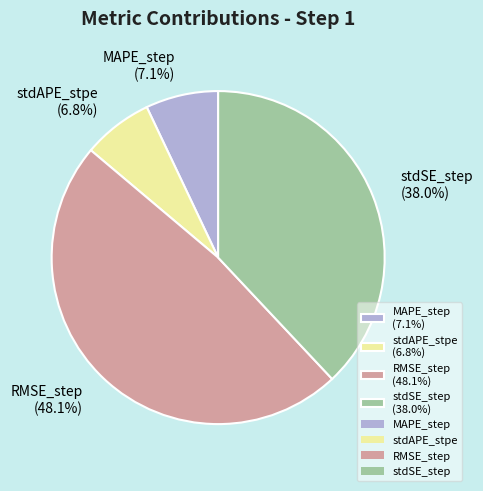

Between RMSE_step (48.1%) and stdSE_step (38.0%), which is larger?

RMSE_step (48.1%)